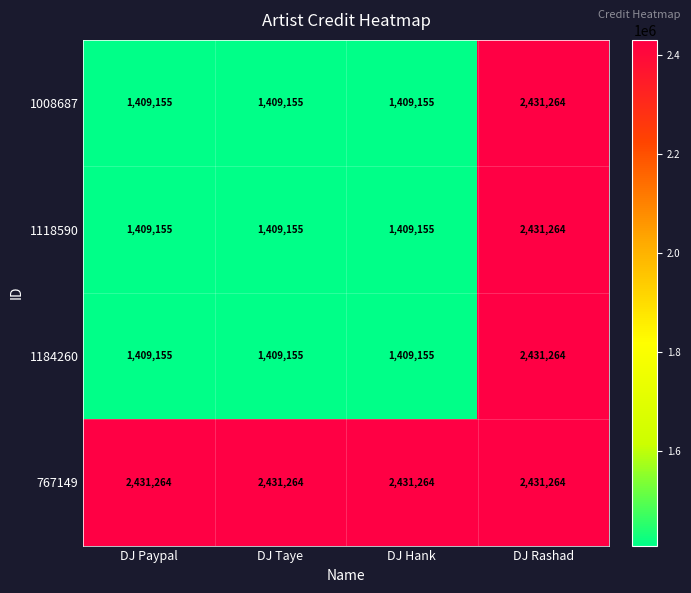

What is the sum of all 1184260 values?

6658729